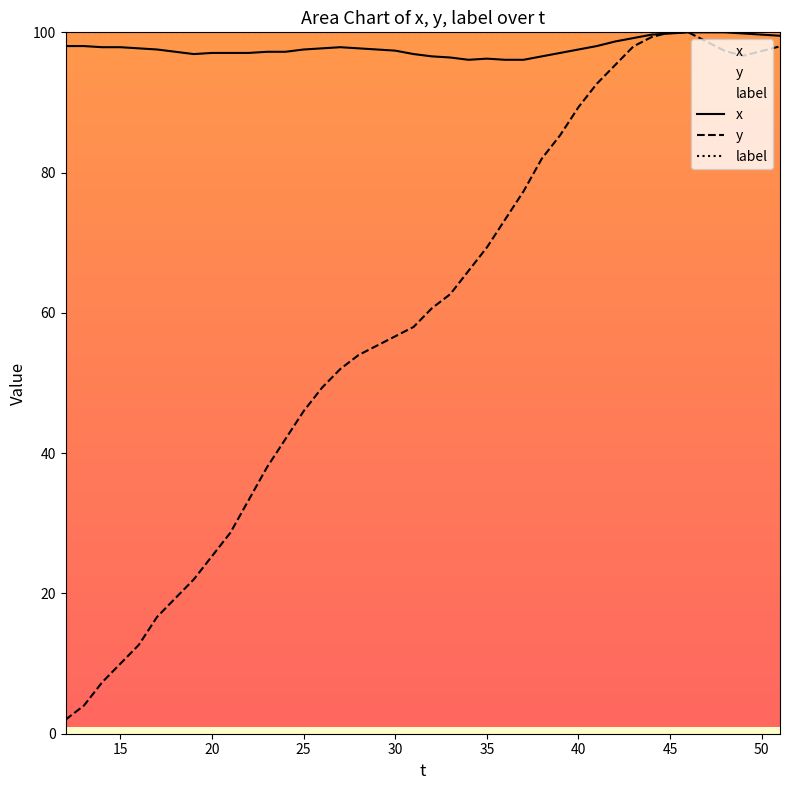

What is the difference between the y values at 14 and 36?

66.0